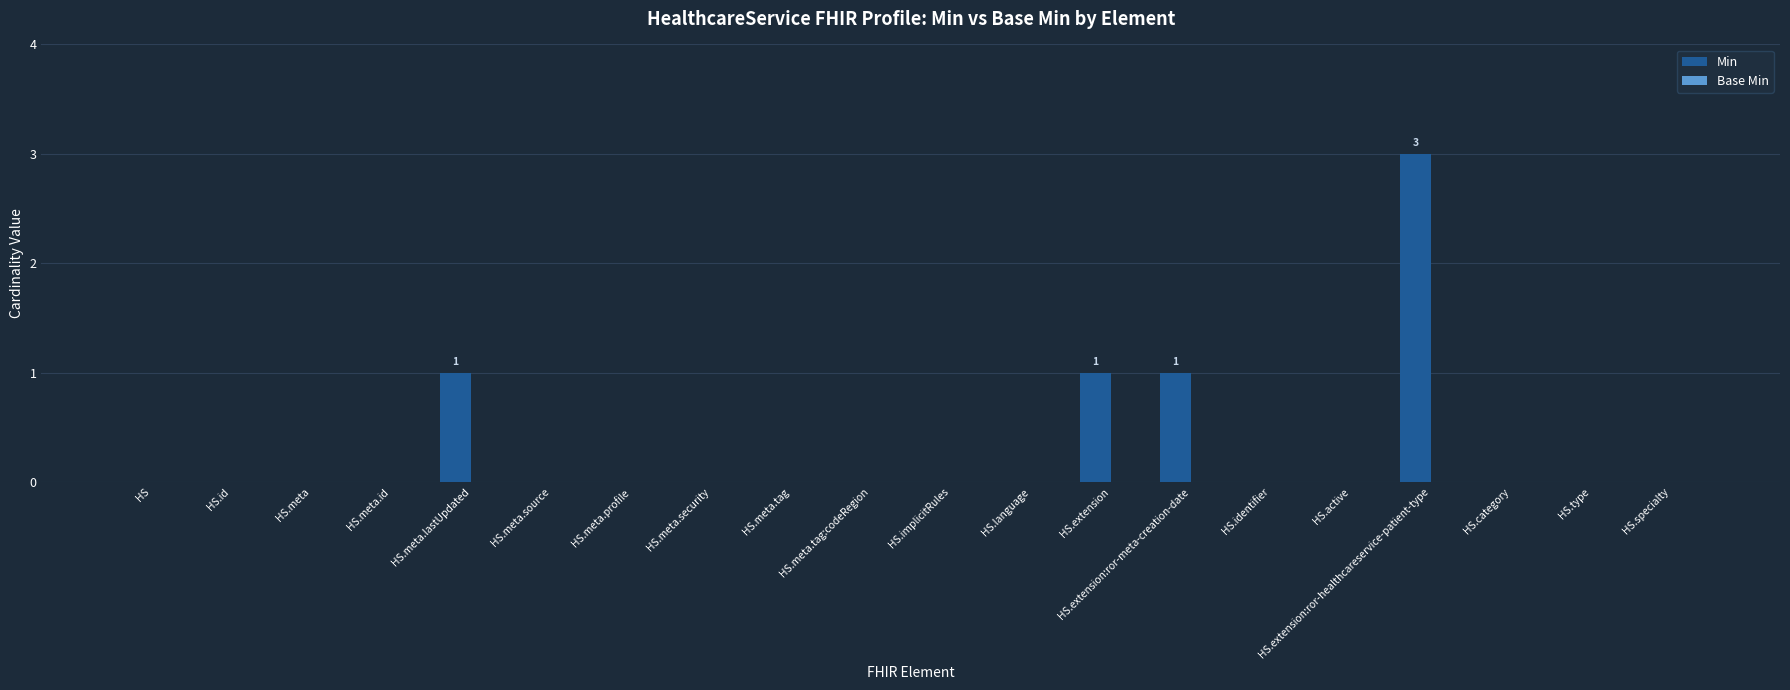

Are the bars horizontal?

No